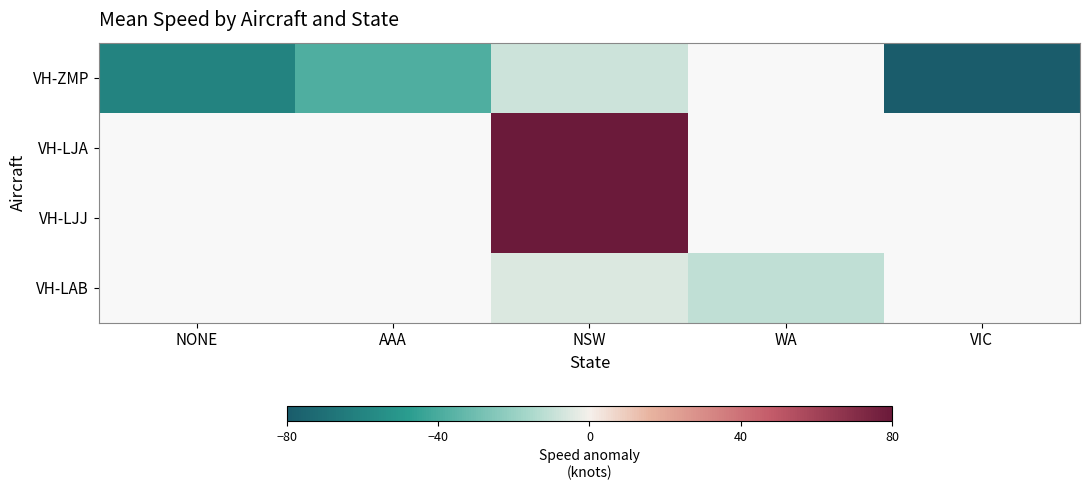

What is the spread (max minus min) of values at NSW?

129.7